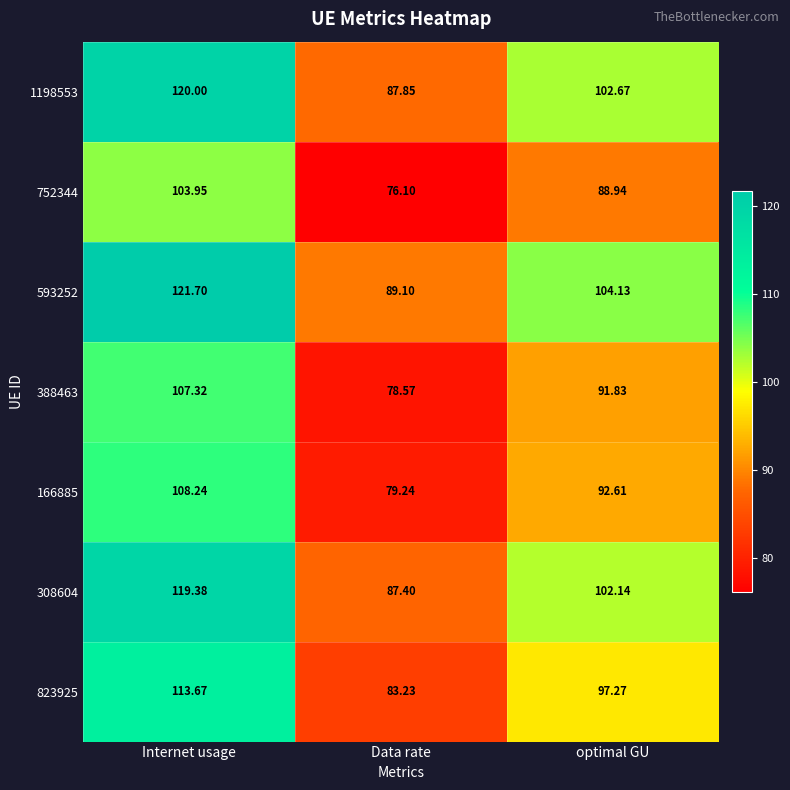

Where does the 823925 series first go above 97?

Internet usage